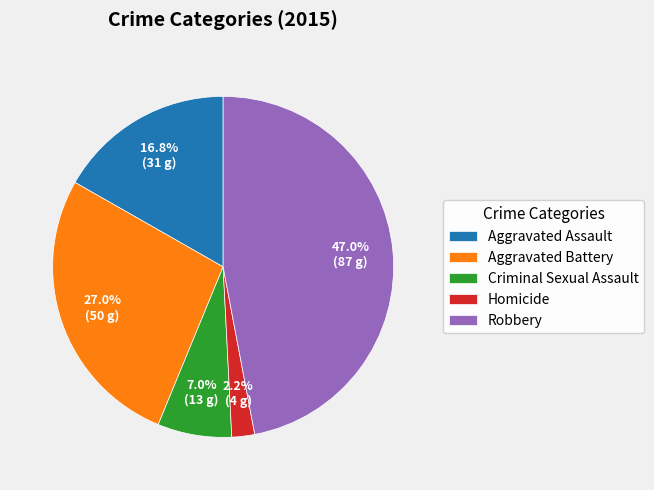

Which slice is the smallest?

Homicide